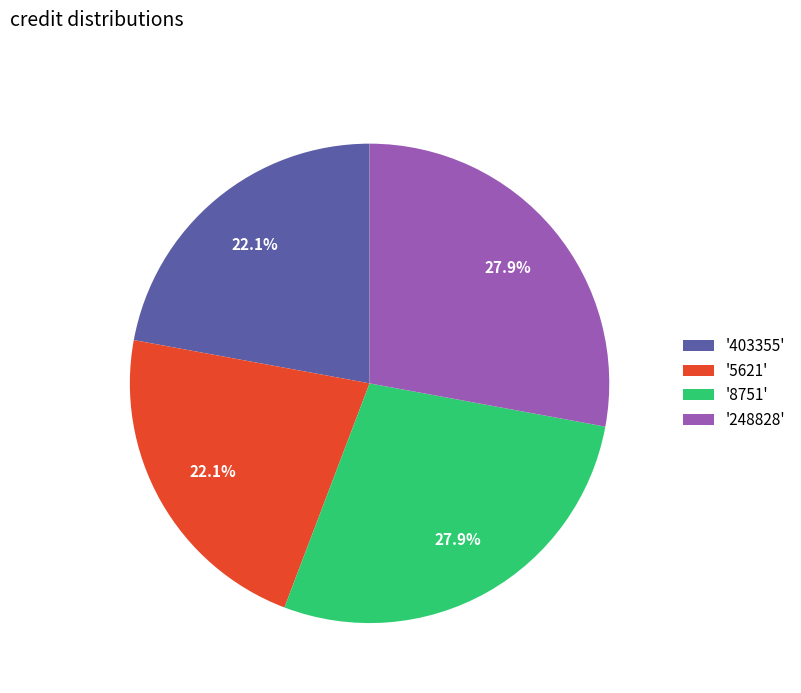

Approximately how many times larger is the value at '403355' compared to '248828'?

0.8